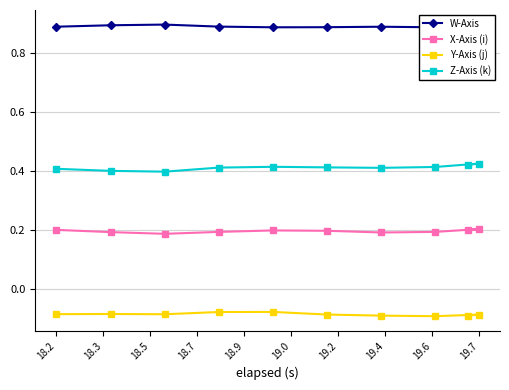

How many interior local valleys does the X-Axis (i) series have?

2